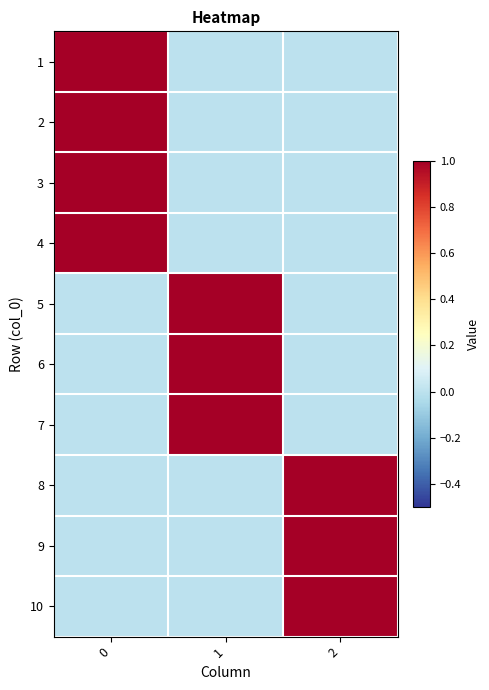

What is the maximum value shown in the chart?

1